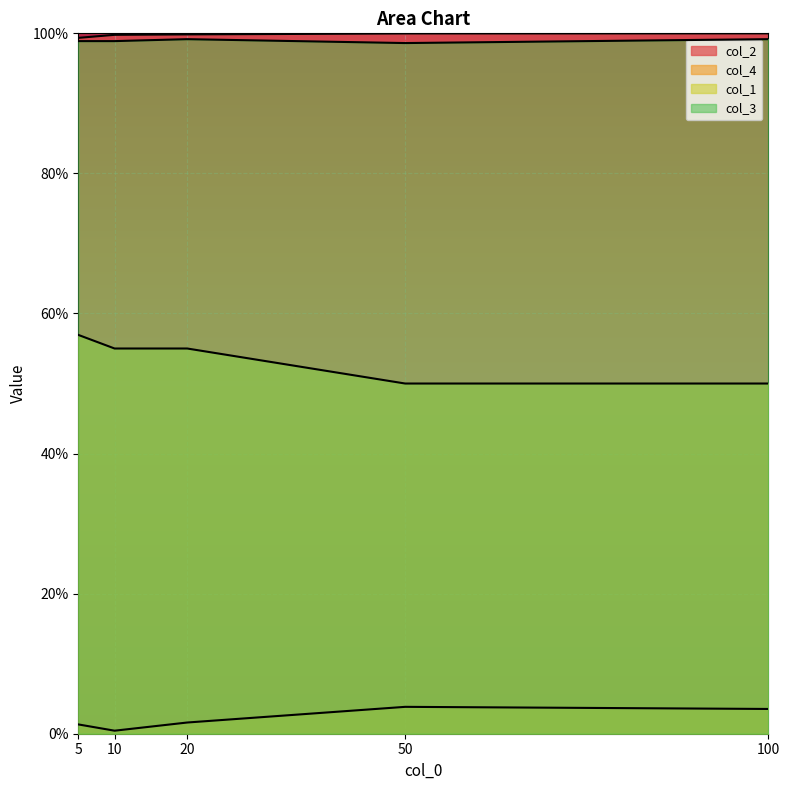

At which label is col_1 closest to 0?

50